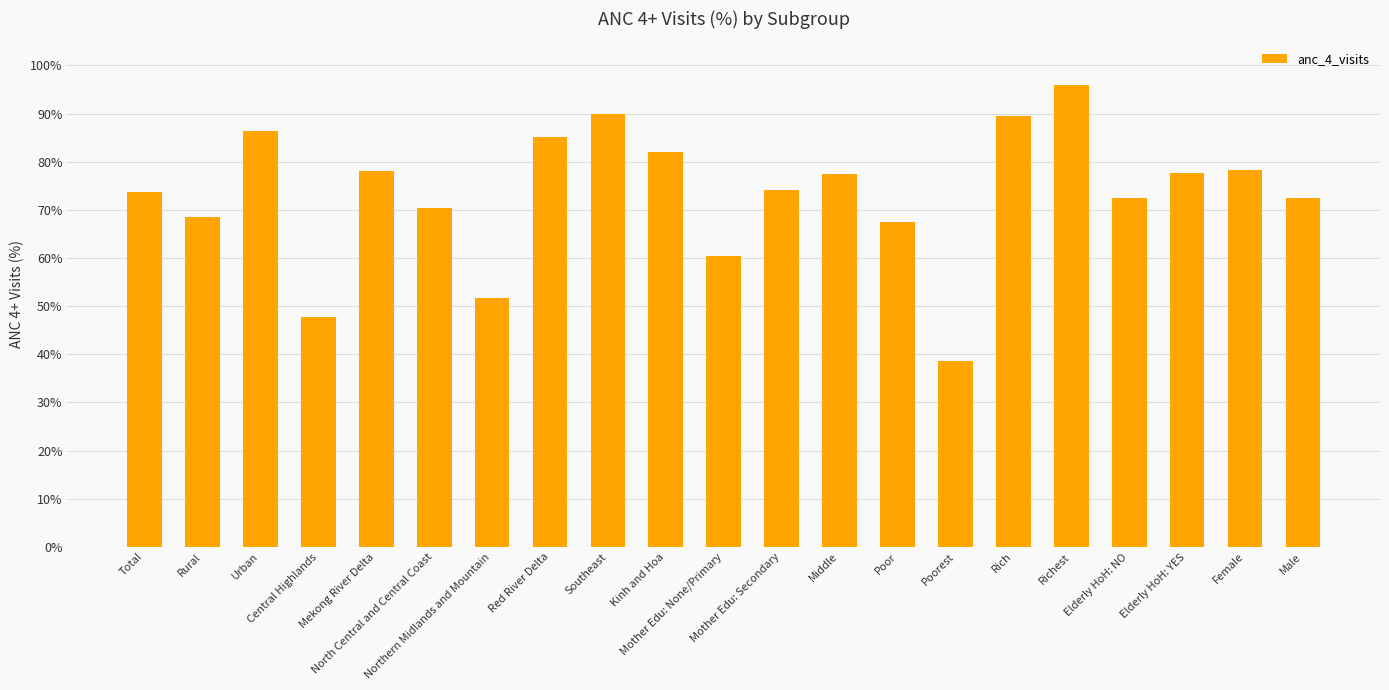

What is the greatest value displayed?

95.9